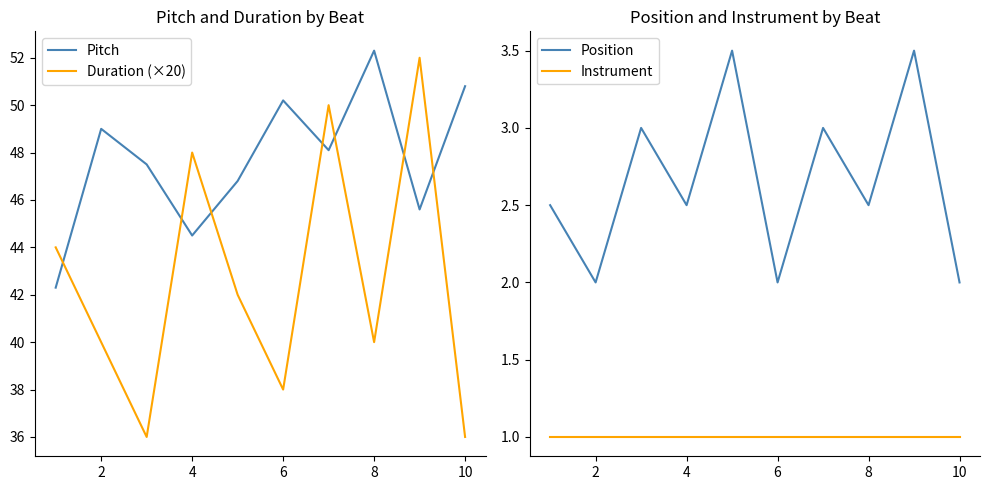

Read the Duration (×20) value at 8.

40.0